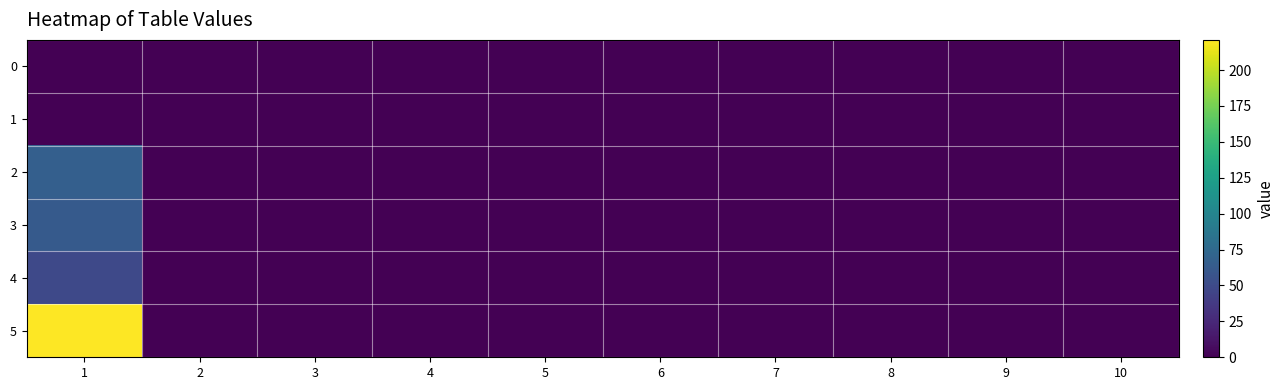

At how many categories does at least one series exceed 45?

1